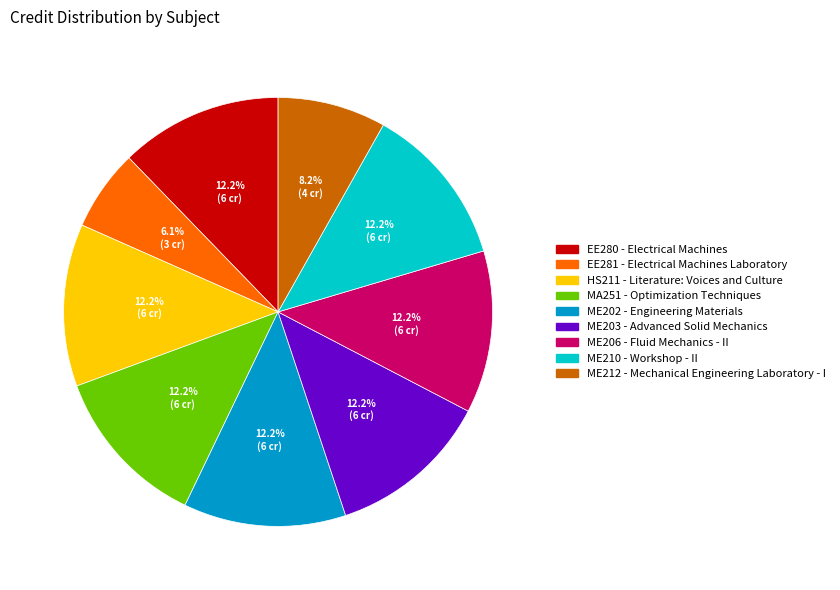

To the nearest percent, what is the average slice percentage?

11%